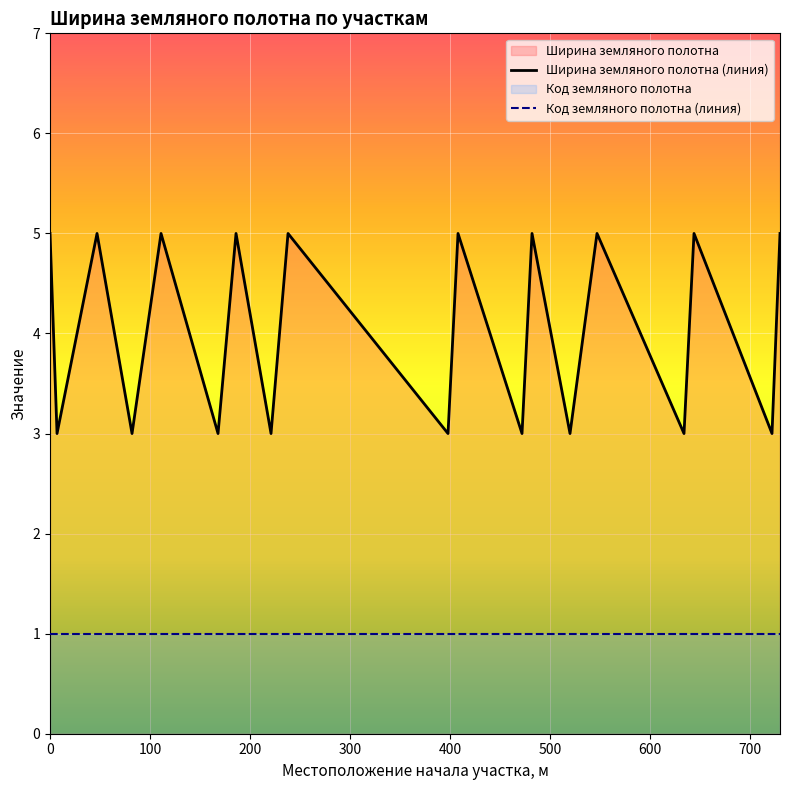

Rank the series by their maximum value, from highest to lowest.

Ширина земляного полотна (линия), Код земляного полотна (линия)